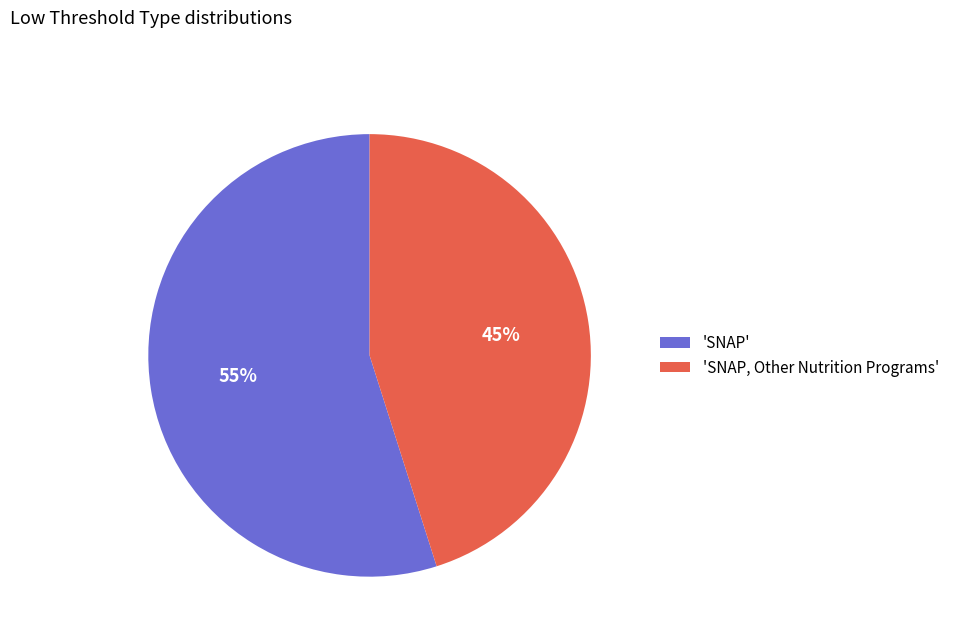

To the nearest percent, what is the difference between the largest and smallest slice percentages?

10%